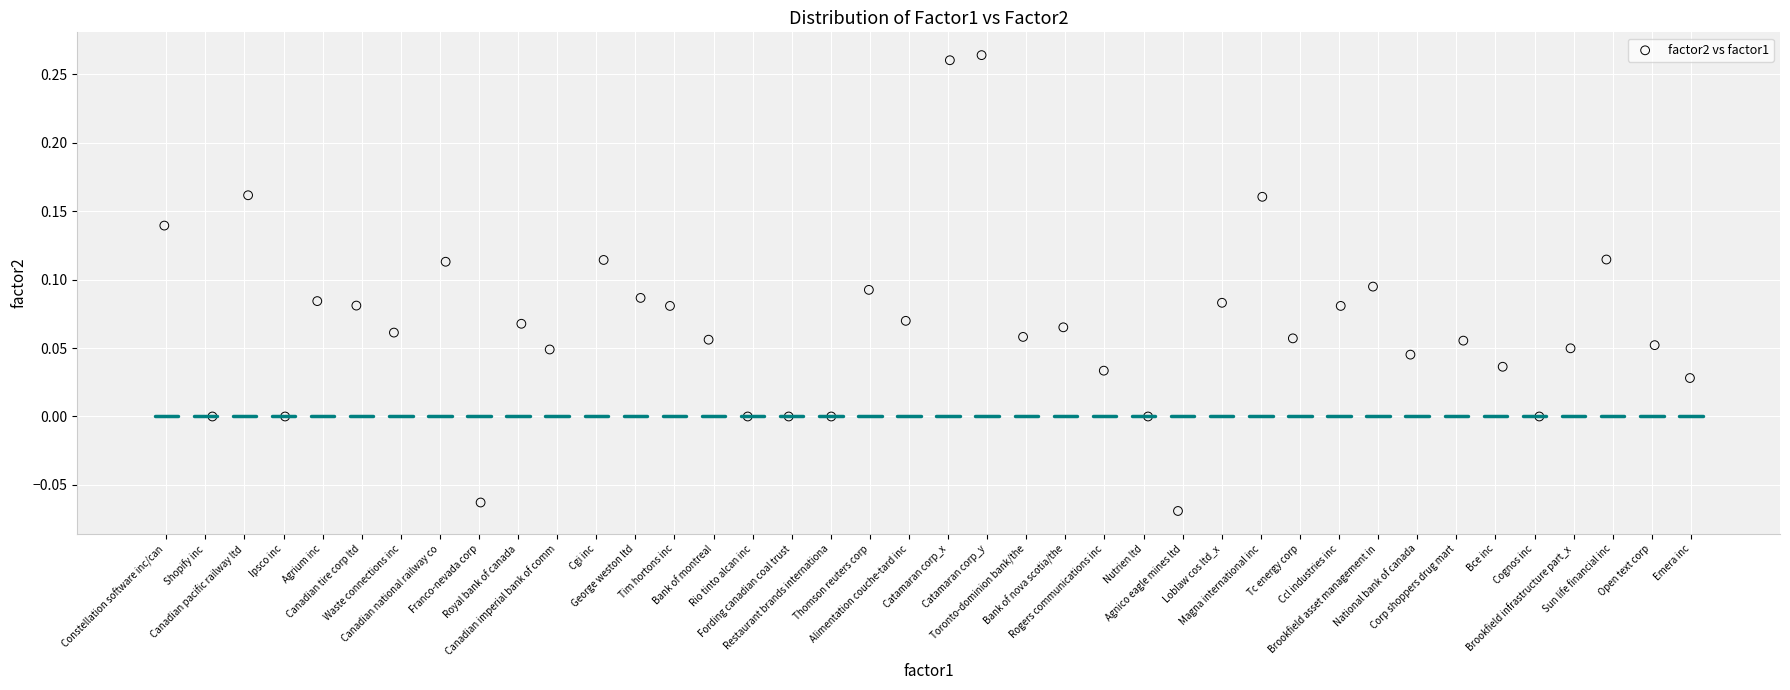

What is the range of X values (max minus min)?

39.0